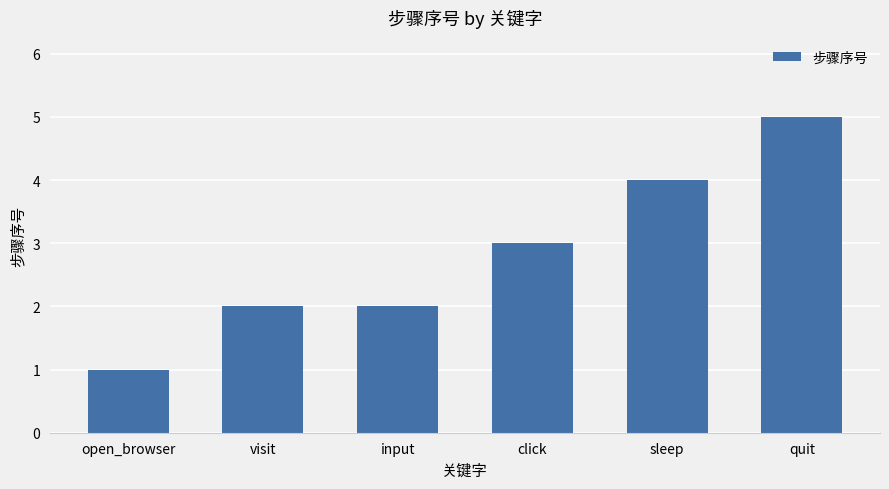

What is the smallest value displayed?

1